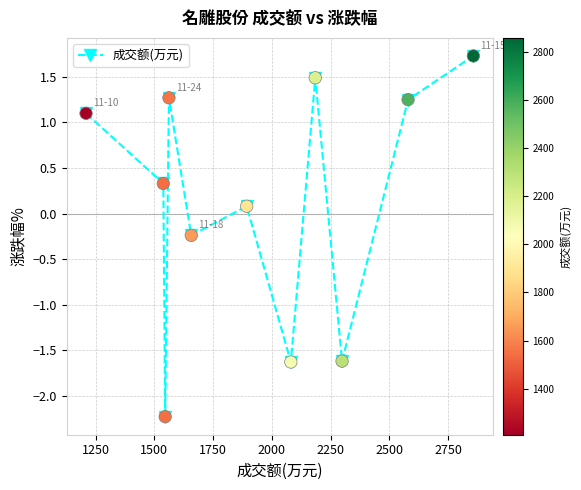

How many points are higher than both their immediate neighbors (excluding endpoints)?

3